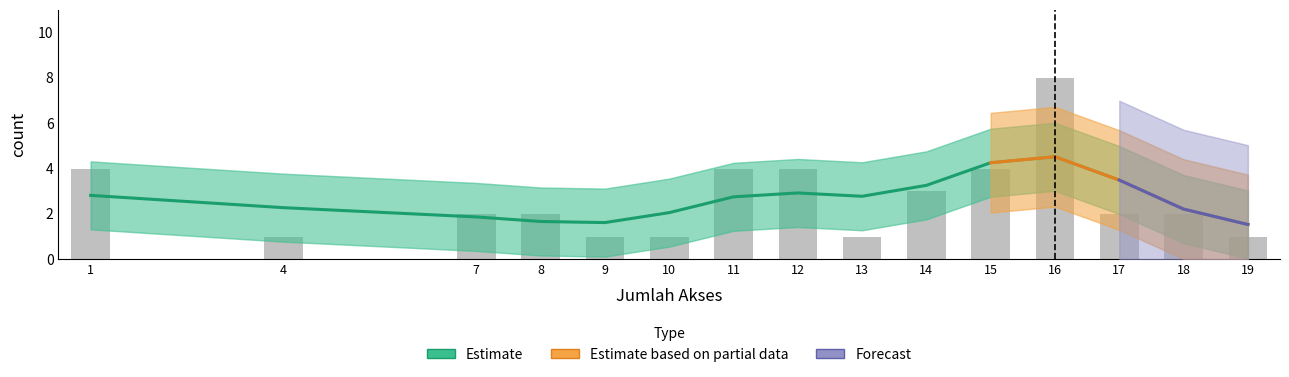

Reading left to right, transcribe all the data shown in this chart.

4	1	2	2	1	1	4	4	1	3	4	8	2	2	1